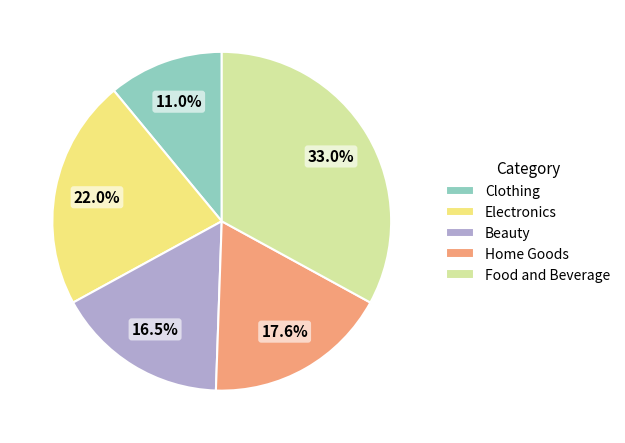

Which slice is the largest?

Food and Beverage